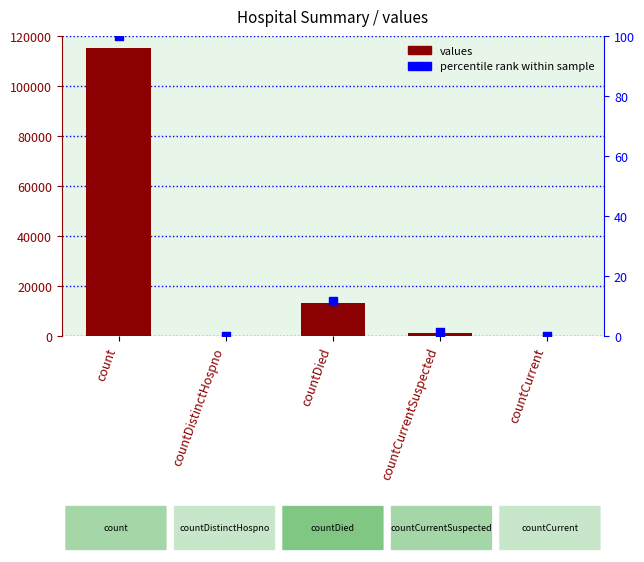

Which series contains the lowest Y value?

values